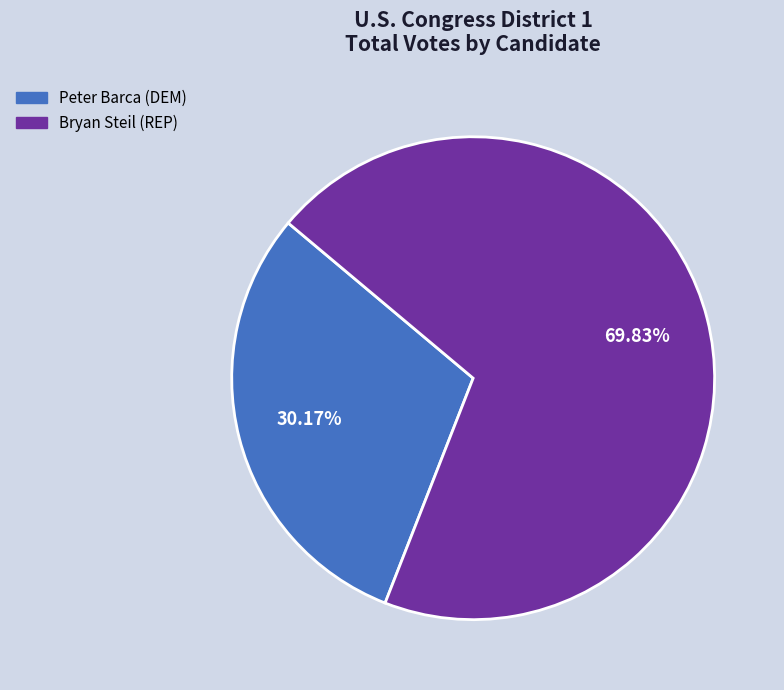

How many segments does this pie chart have?

2